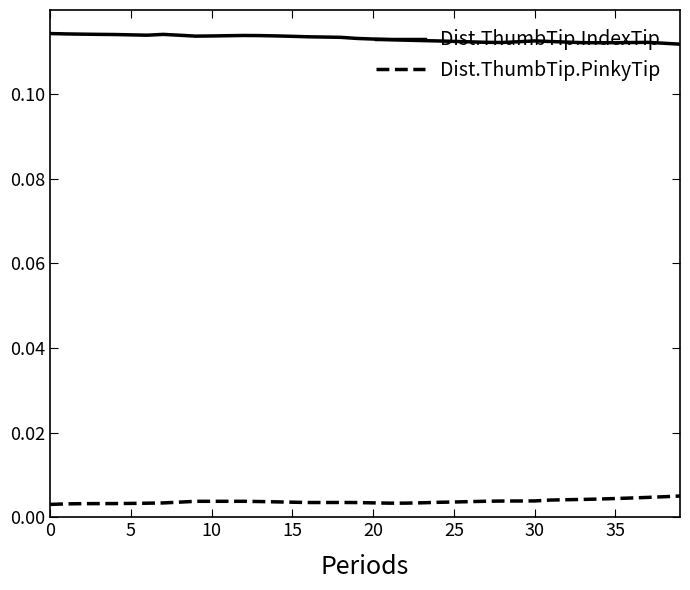

Which series has the largest total across all categories?

Dist.ThumbTip.IndexTip